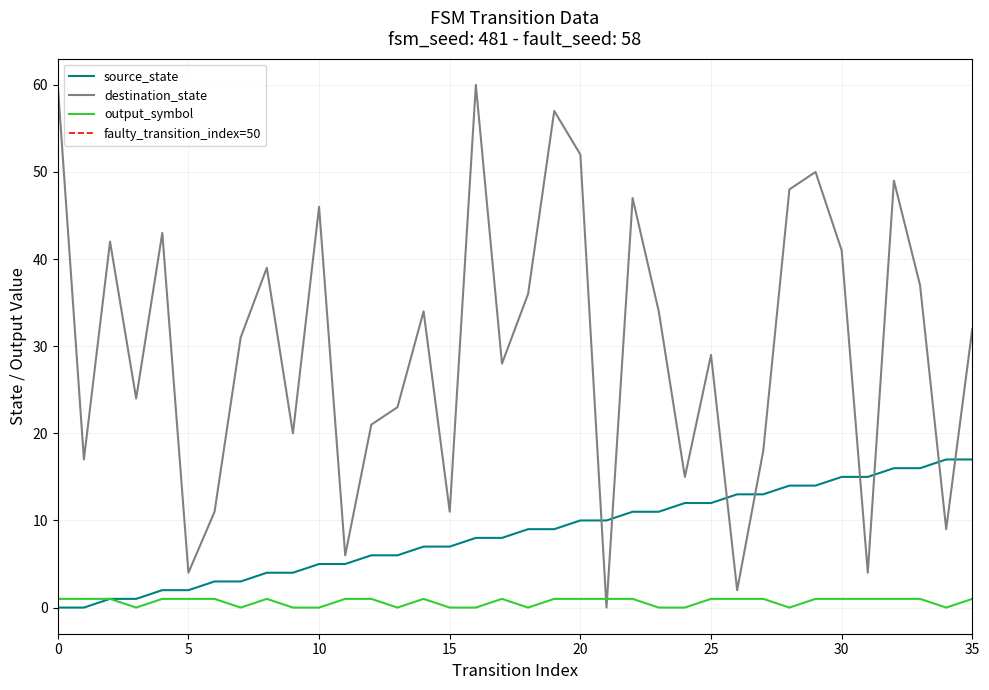

What is the average value of the output_symbol series?

1